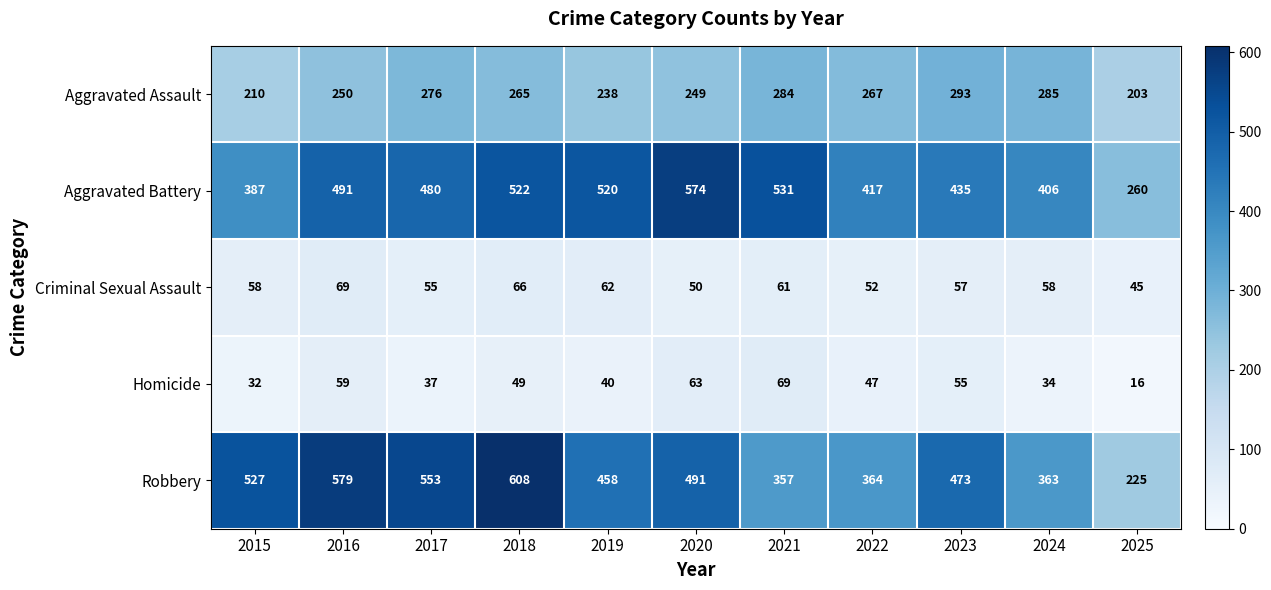

What is the total value across all series at 2021?

1302